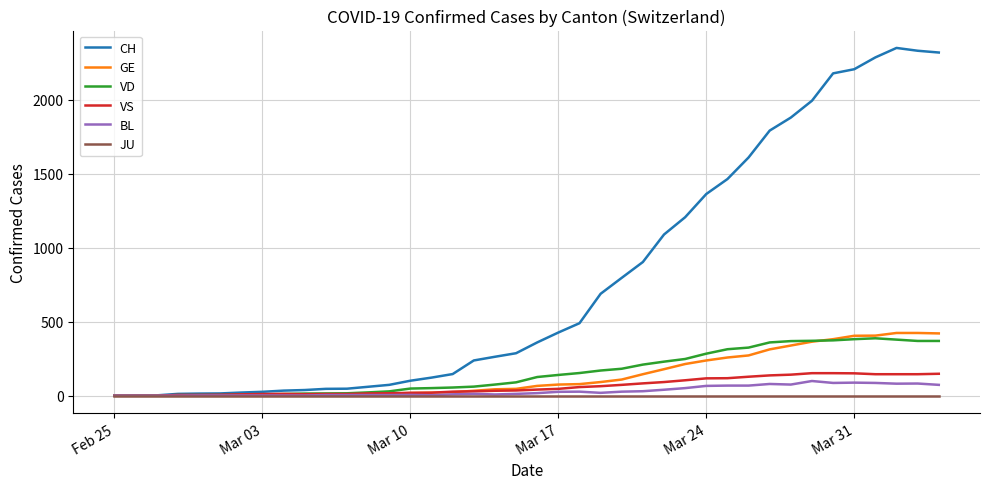

What is the greatest value displayed?

2352